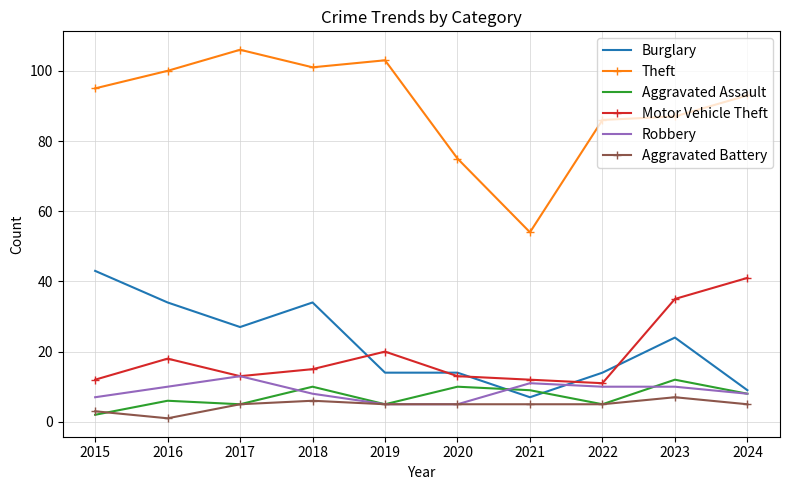

In Aggravated Battery, how many points are higher than both neighbors (excluding endpoints)?

2